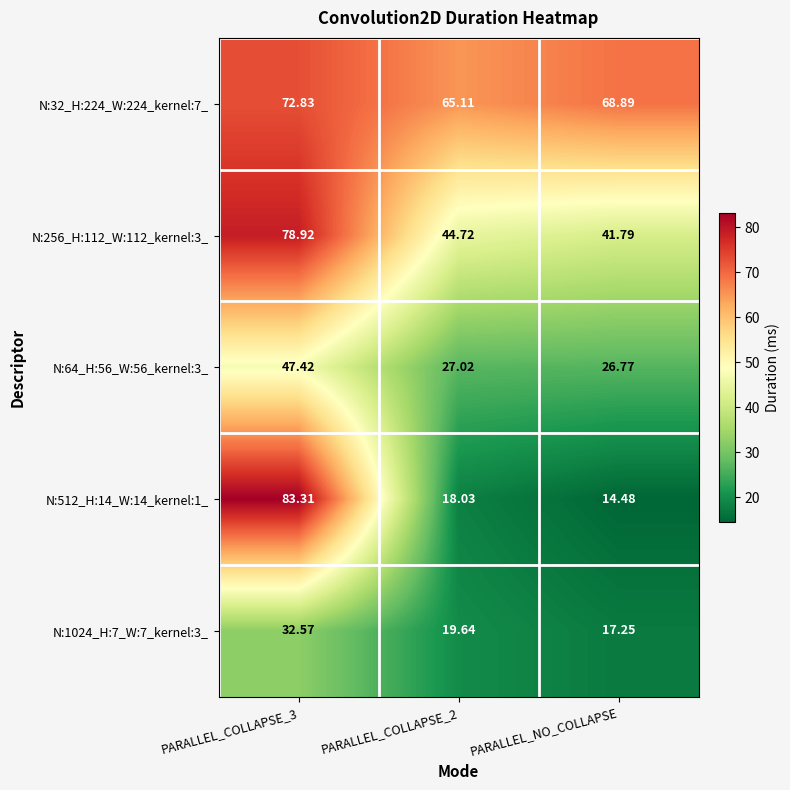

At which label does N:64_H:56_W:56_kernel:3_ reach its minimum?

PARALLEL_NO_COLLAPSE